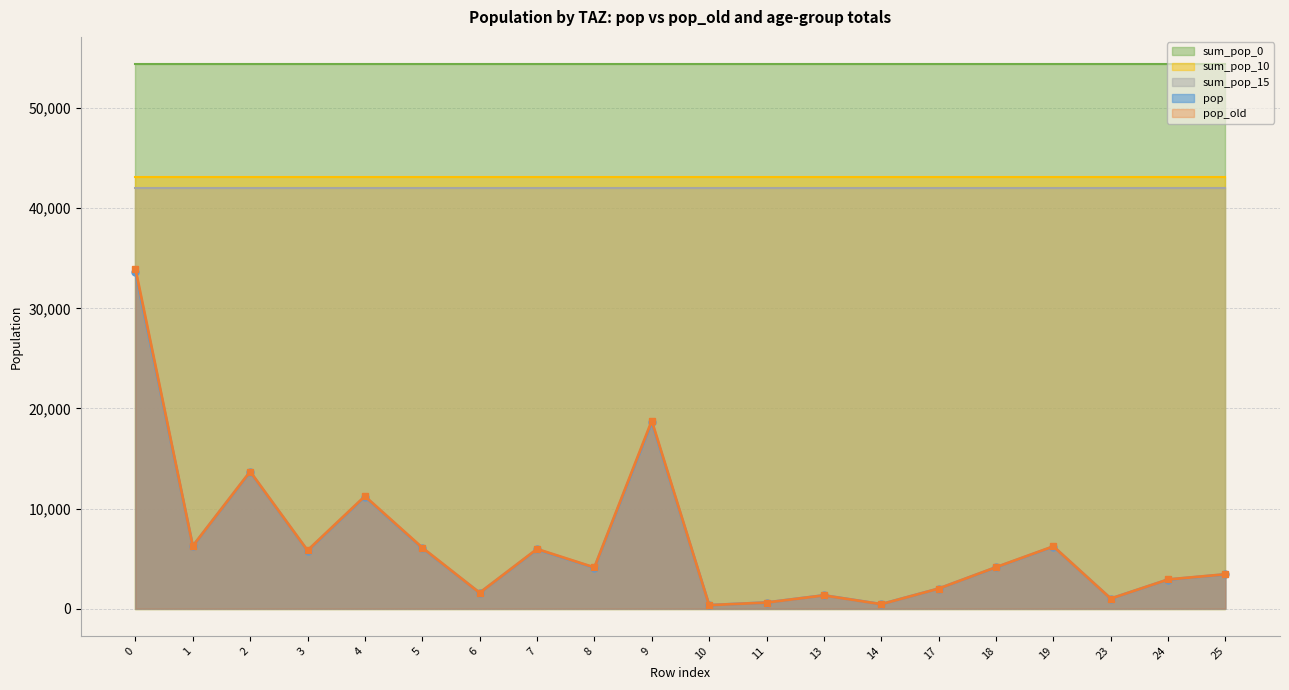

What is the value of the pop_old point at the 1st from the left?

33946.0